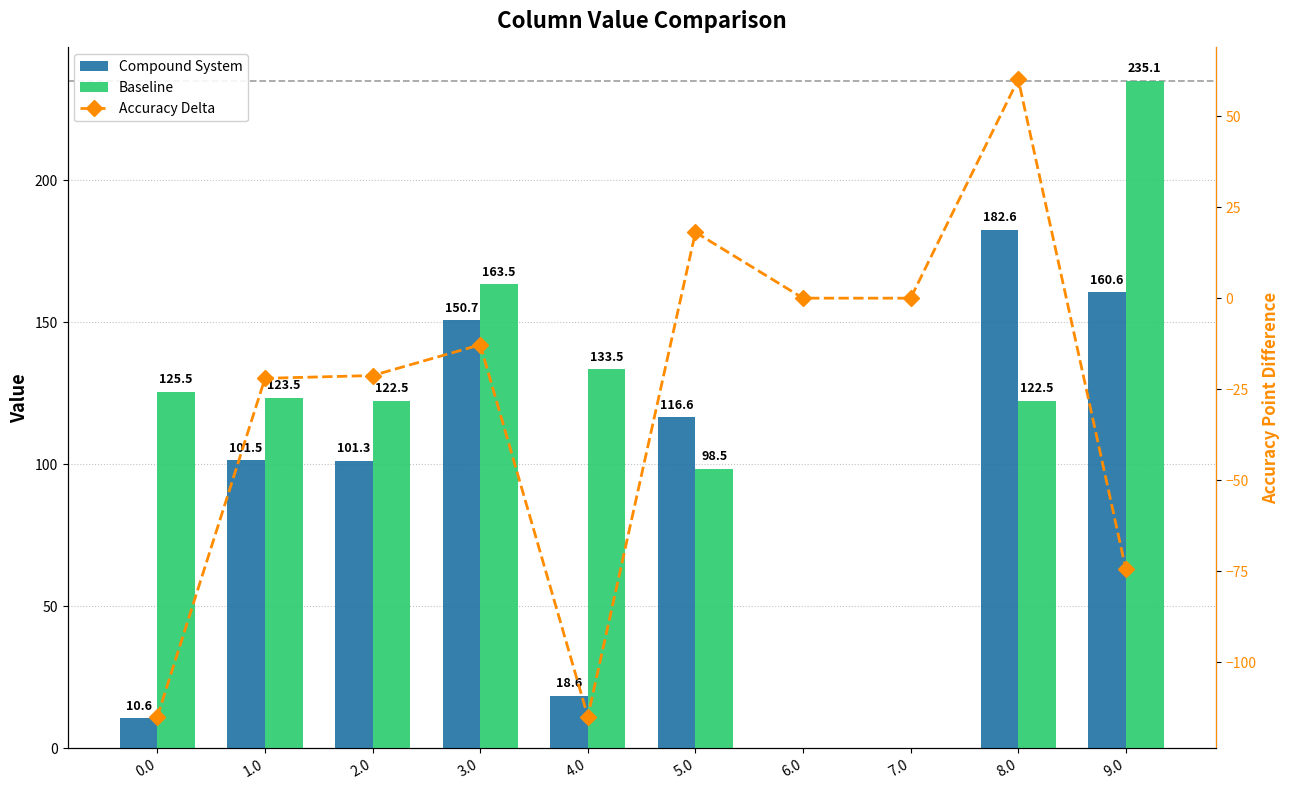

Is it true that Baseline equals -162.4 at 6.0?

False